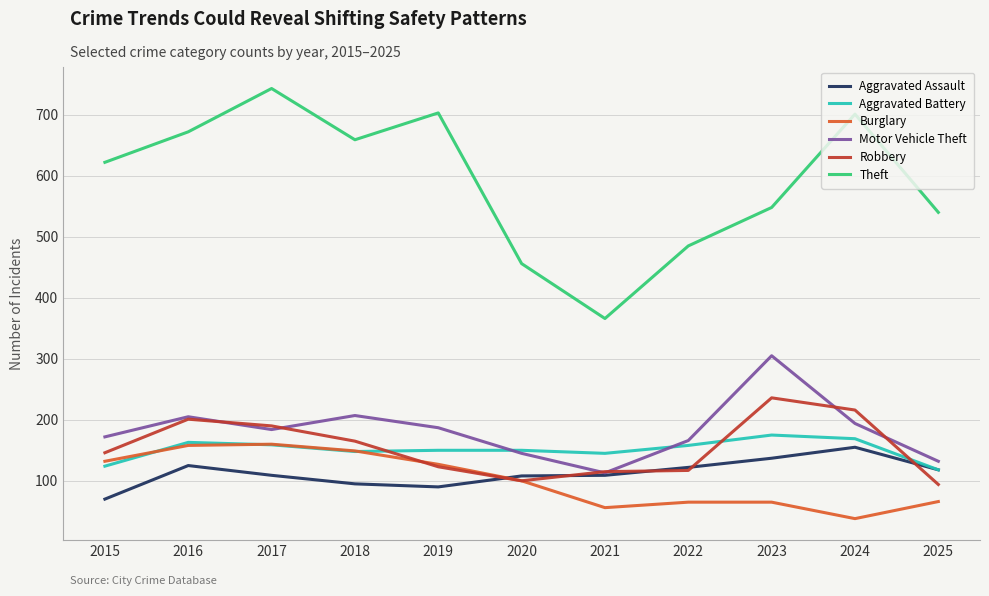

The Aggravated Assault series shows 25 at 2021. True or false?

False